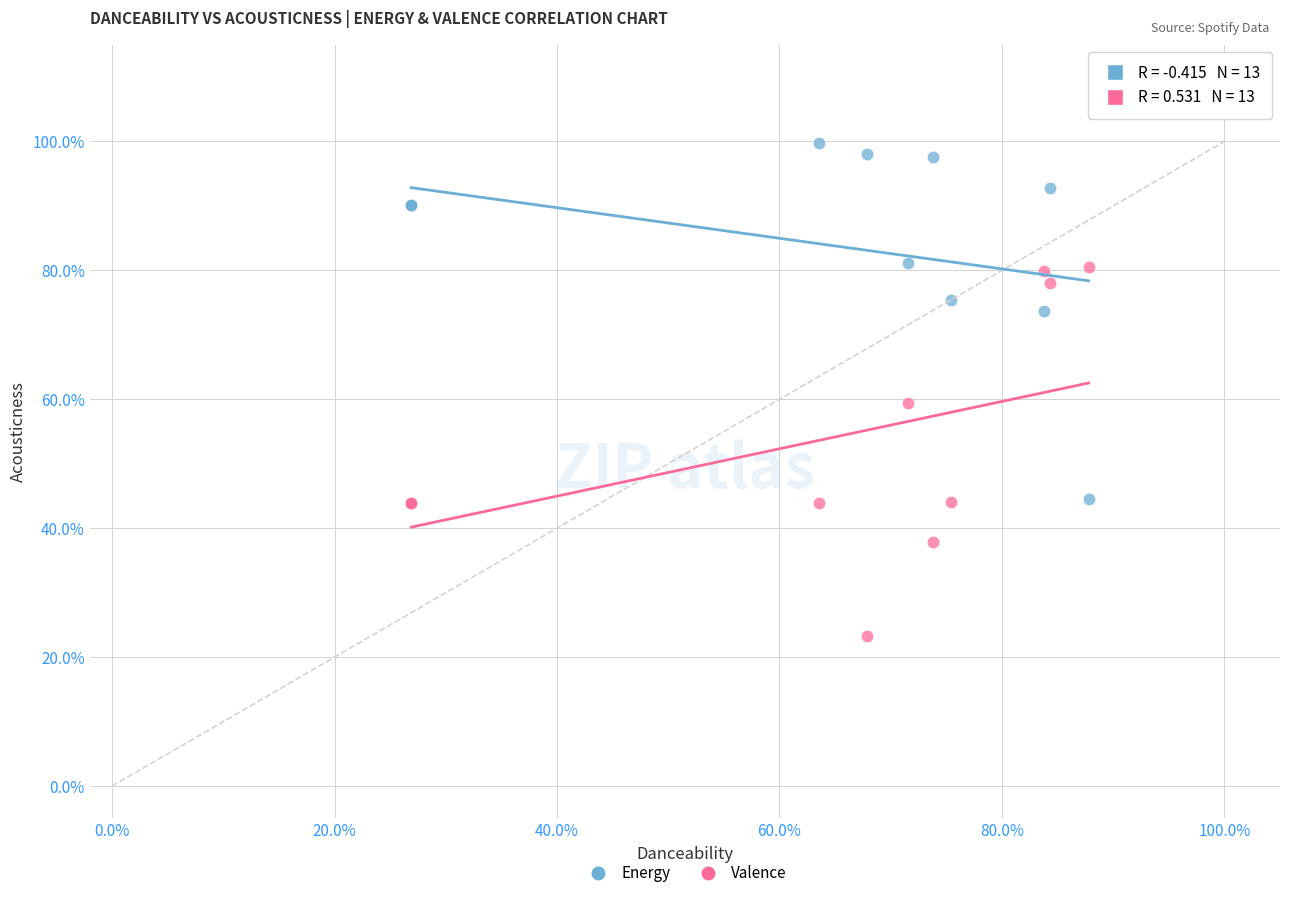

What are all the series names shown in the legend?

Energy, Valence